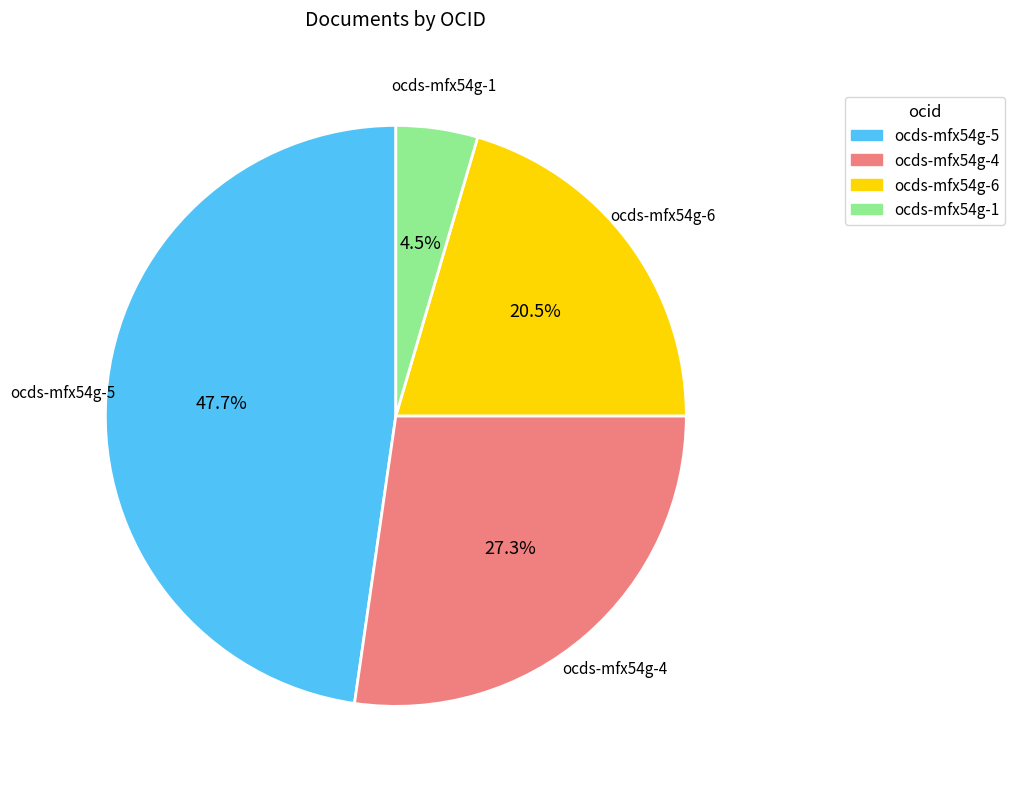

Does ocds-mfx54g-6 account for over 50% of the chart?

No